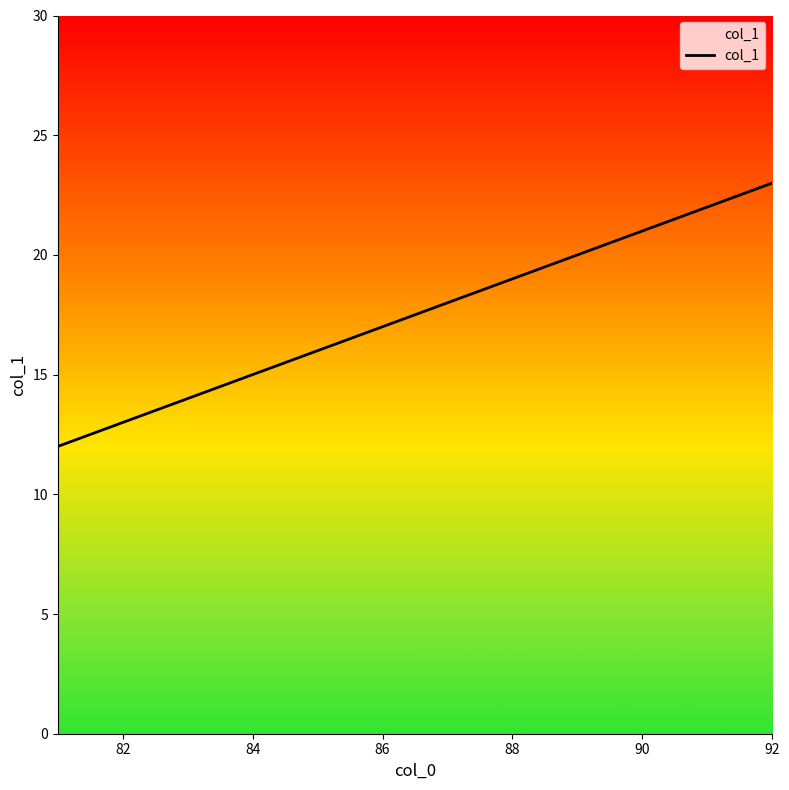

What is the smallest value displayed?

12